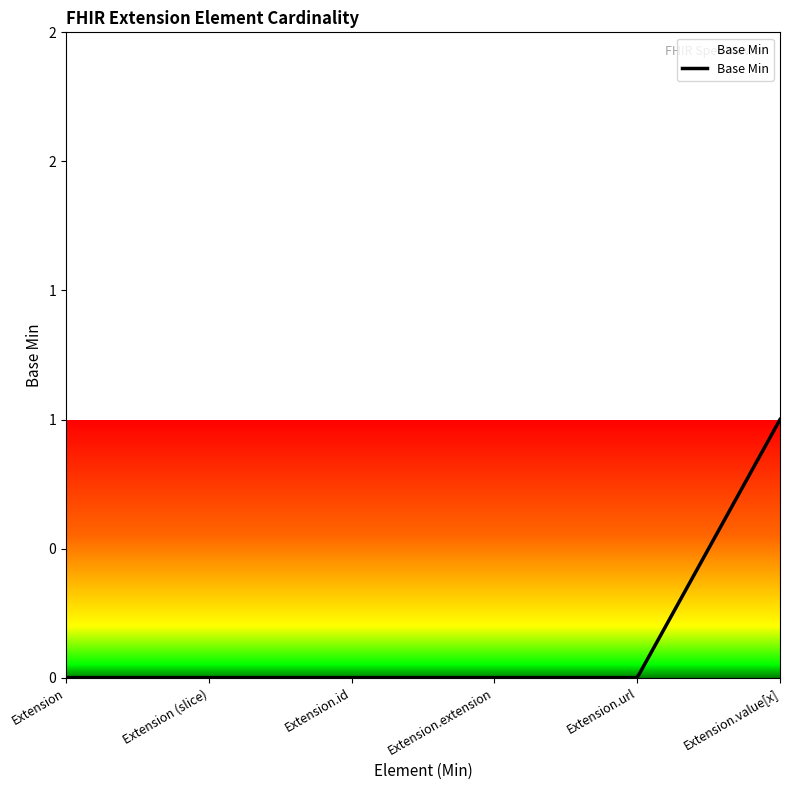

Does the chart display data point markers on the line(s)?

No